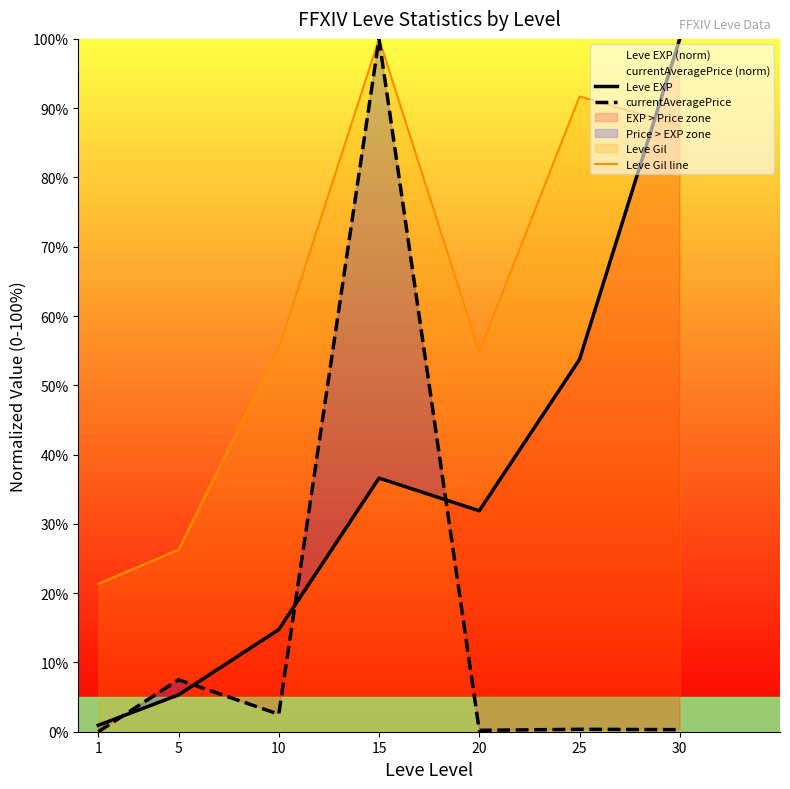

Reading left to right, transcribe all the data shown in this chart.

Leve EXP: 0.9	5.3	14.7	36.6	31.9	53.7	100.0
currentAveragePrice: 0.0	7.5	2.5	100.0	0.2	0.3	0.3
Leve Gil line: 21.4	26.3	55.4	100.0	54.8	91.7	87.5